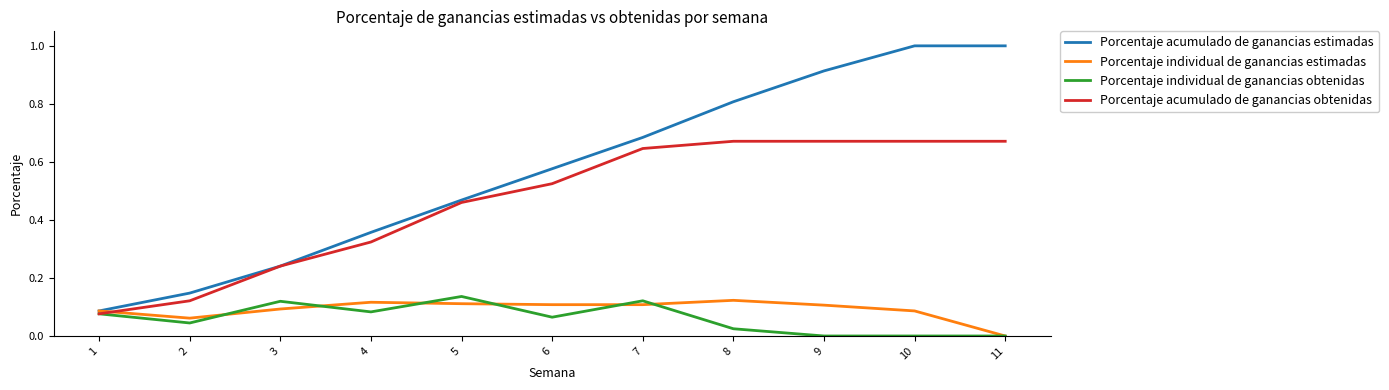

At which category is the sum across all series the highest?

10